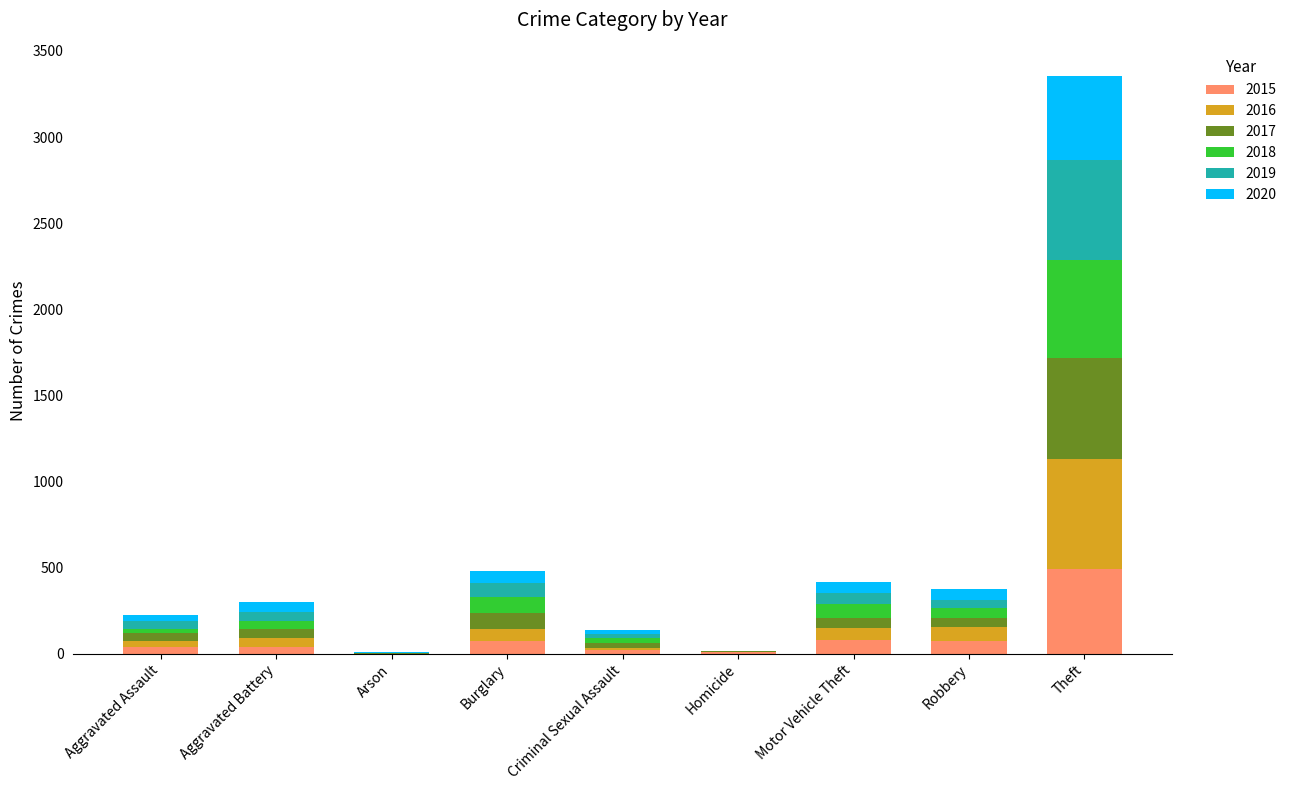

At which label does 2015 reach its peak?

Theft